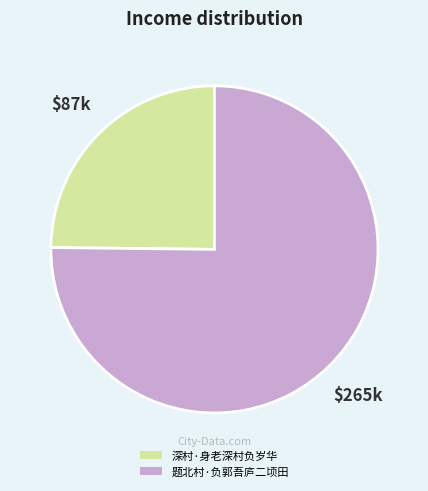

Between 题北村·负郭吾庐二顷田 and 深村·身老深村负岁华, which is larger?

题北村·负郭吾庐二顷田